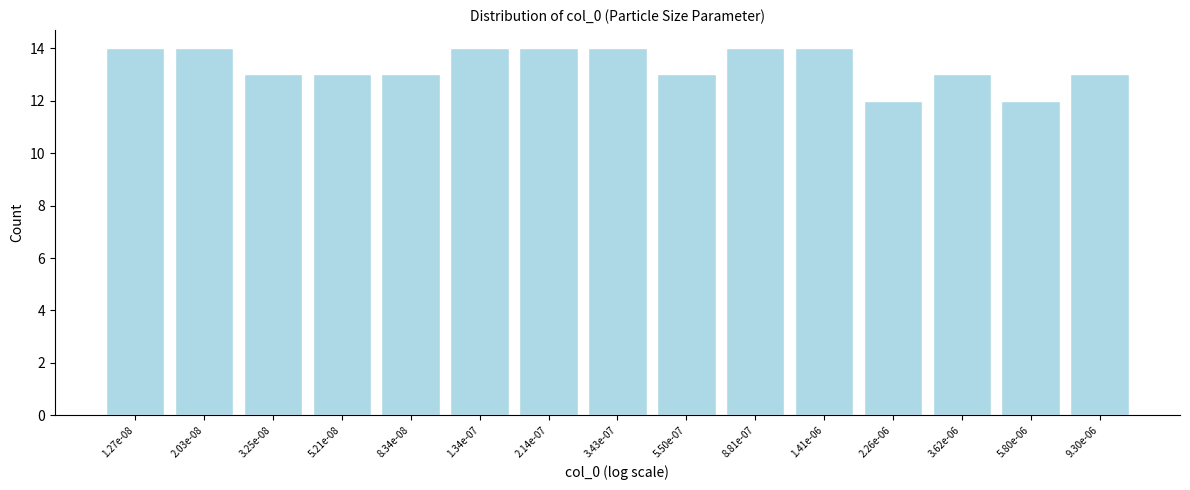

Reading left to right, extract all data points from this chart.

1.27e-08=14	2.03e-08=14	3.25e-08=13	5.21e-08=13	8.34e-08=13	1.34e-07=14	2.14e-07=14	3.43e-07=14	5.50e-07=13	8.81e-07=14	1.41e-06=14	2.26e-06=12	3.62e-06=13	5.80e-06=12	9.30e-06=13